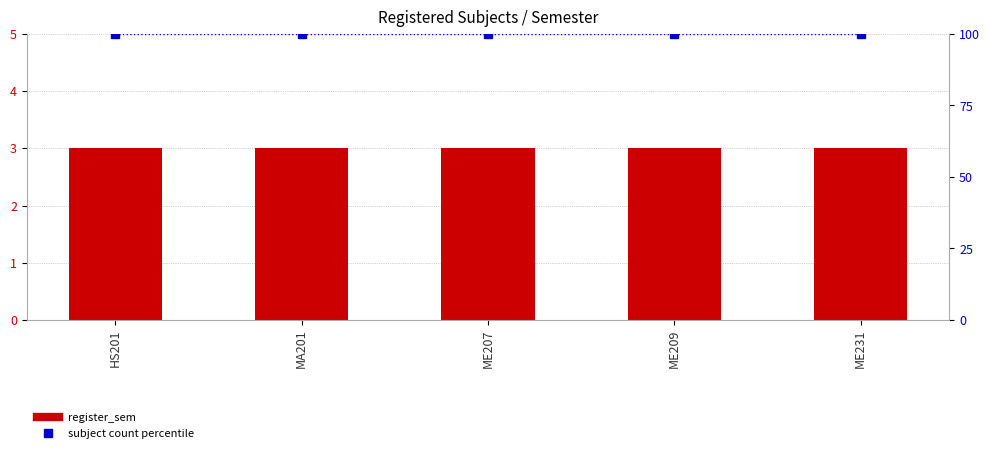

At which category is the sum across all series the highest?

HS201